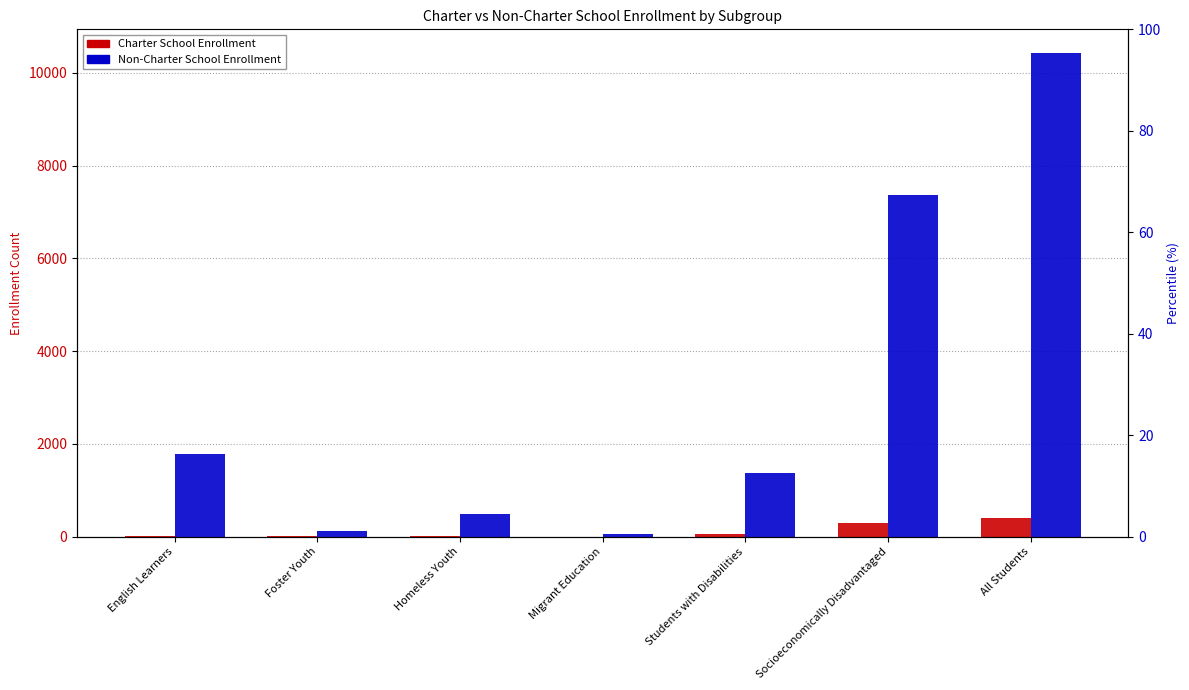

What is the total value across all series at Foster Youth?

128